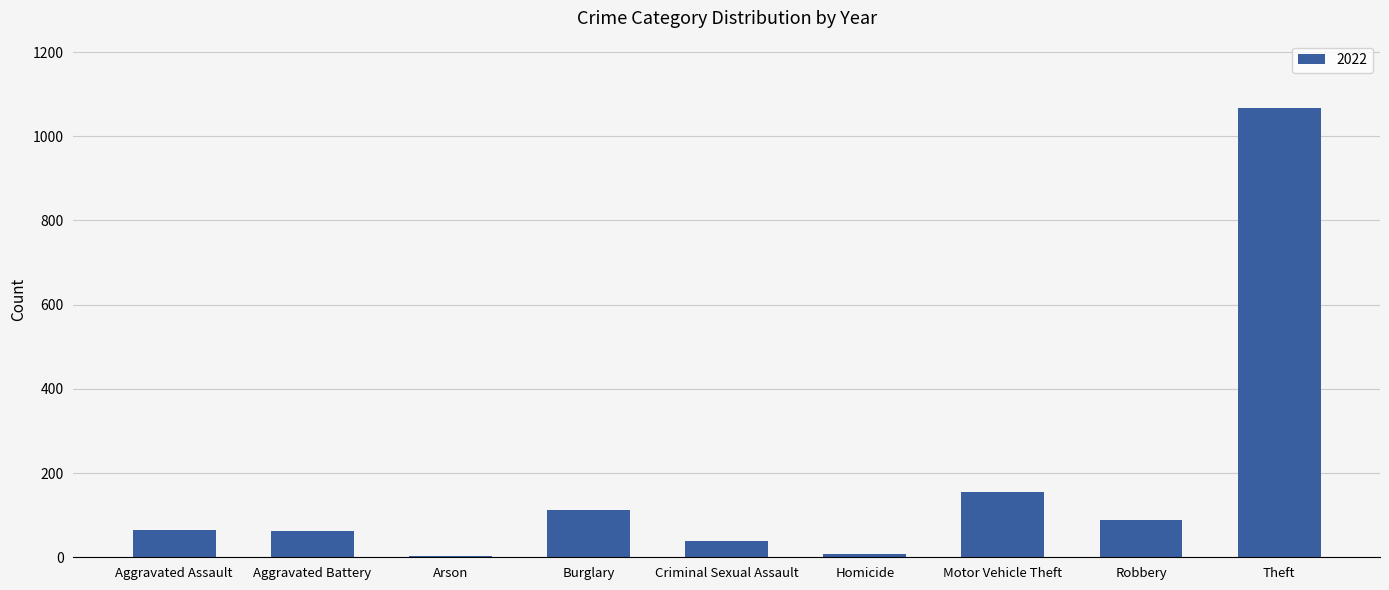

How many data points are less than 64?

4